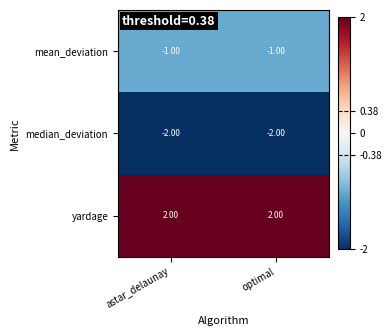

Rank the series by their average value, from lowest to highest.

median_deviation, mean_deviation, yardage